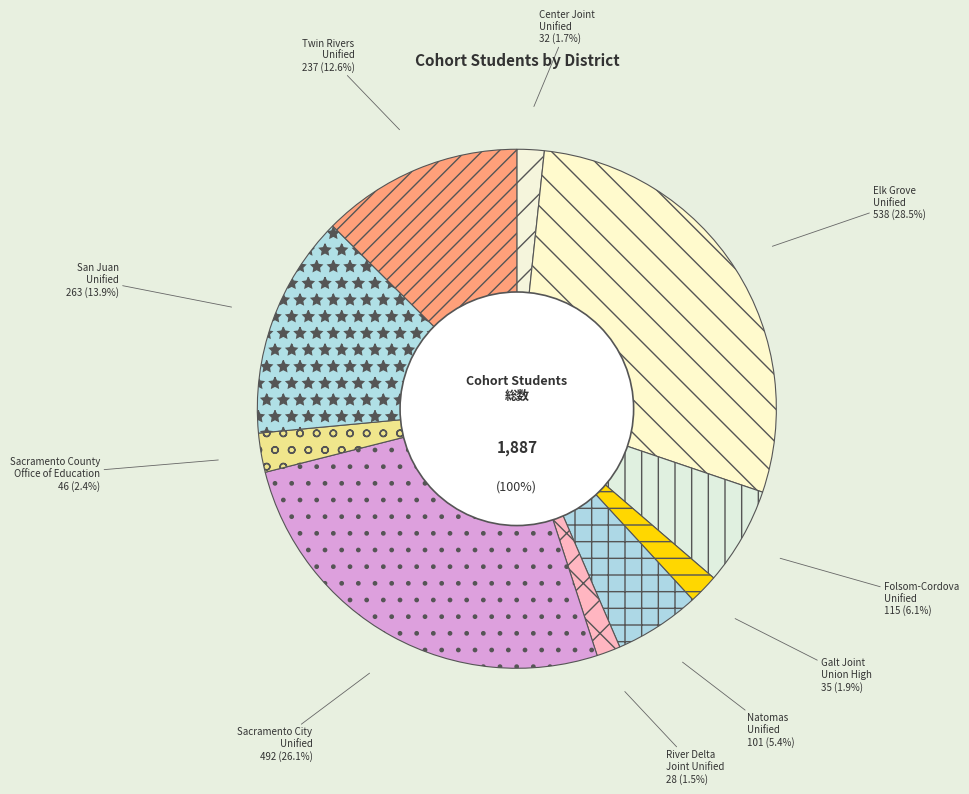

To the nearest percent, what is the combined percentage of Elk Grove Unified and Sacramento City Unified?

55%